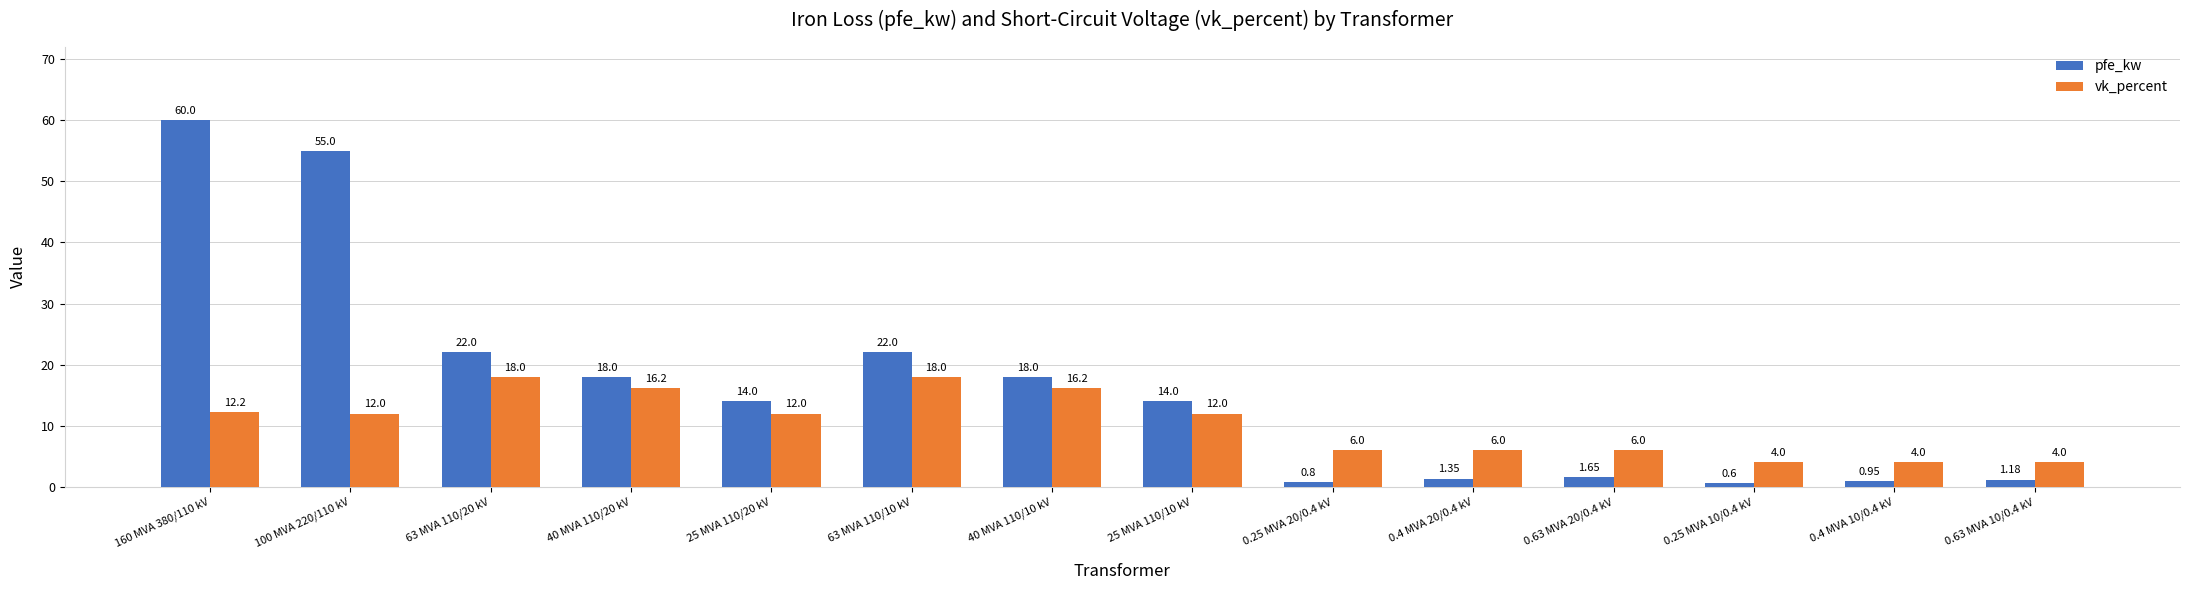

What is the total value across all series at 25 MVA 110/10 kV?

26.0